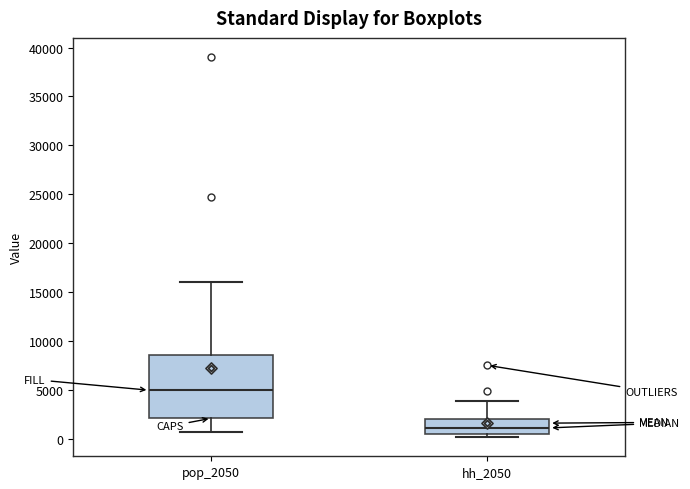

Reading left to right, transcribe this box plot: for each box, give where its median line is, the range the box spans, and where its two whiskers end, as read against the y-axis. The values are not printed on the chart, so give them approximately, as read against the axis.

pop_2050: median 5000, box 2000 to 8500, whiskers 500 to 16000
hh_2050: median 1000, box 500 to 2000, whiskers 0 to 4000